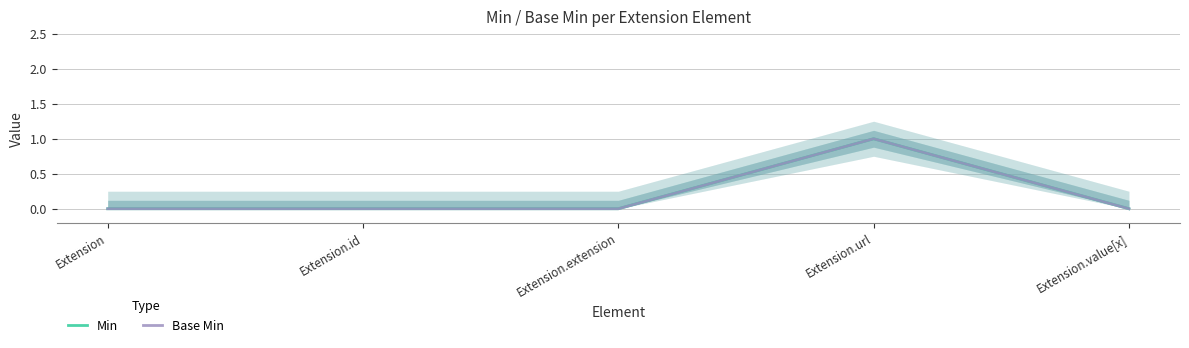

What is the label of the 4th point from the right?

Extension.id